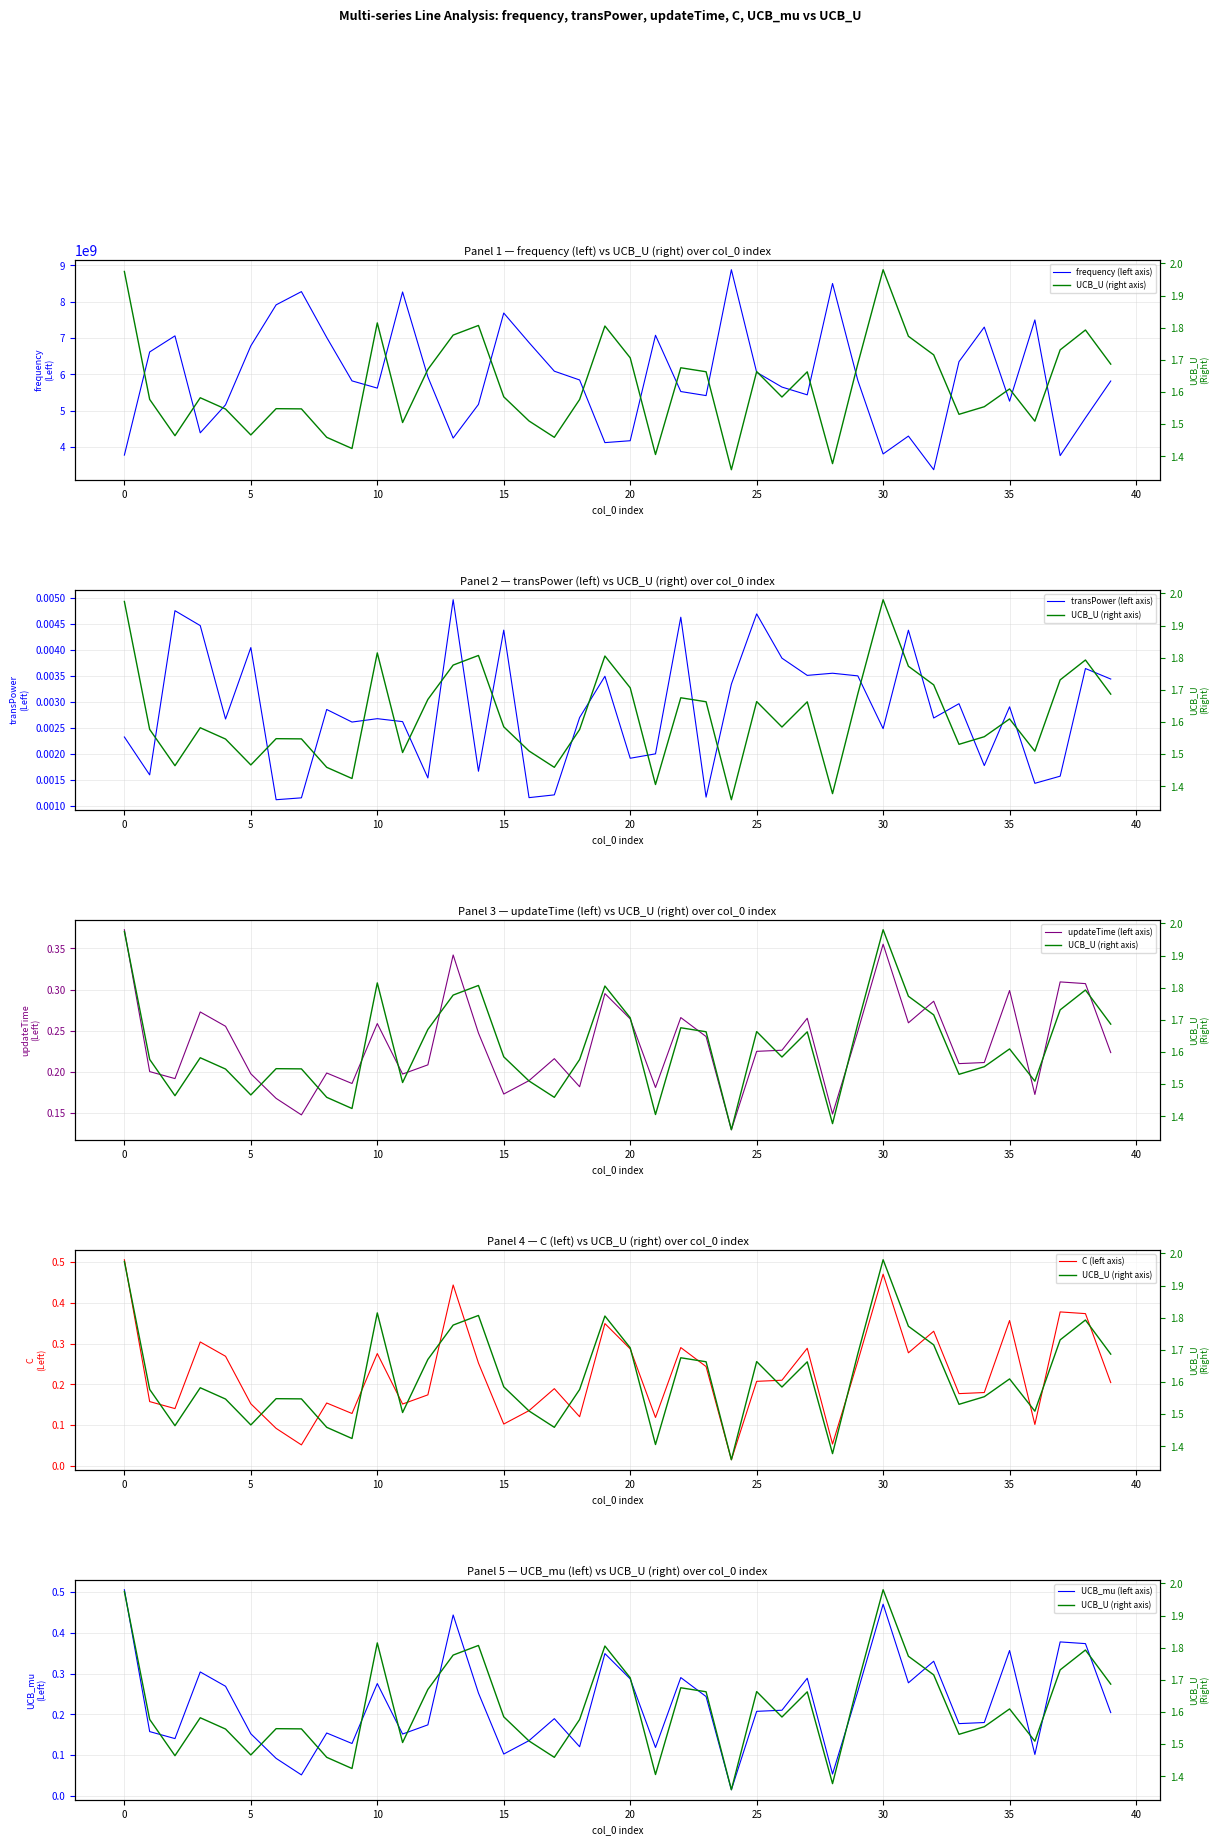

Reading left to right, extract all data points from this chart.

frequency (left axis): 3774986777.1	6614434859.4	7057299520.0	4388248950.7	5158759218.9	6782530685.6	7911290988.5	8275485145.1	7013801834.3	5818186551.4	5619512611.4	8265963767.3	5928203131.2	4243790845.8	5171080259.7	7685931331.2	6872541171.6	6085072935.9	5842947484.5	4118902707.4	4170796226.3	7073710656.5	5525064420.0	5413259802.6	8878378545.4	6054631295.6	5647876142.2	5434252017.0	8499320839.7	5830989036.6	3806884341.1	4298435356.7	3372579813.8	6346940715.7	7298371993.1	5259872171.0	7496605945.0	3760683806.7	4800759015.5	5814360010.9
UCB_U (right axis): 2.0	1.6	1.5	1.6	1.5	1.5	1.5	1.5	1.5	1.4	1.8	1.5	1.7	1.8	1.8	1.6	1.5	1.5	1.6	1.8	1.7	1.4	1.7	1.7	1.4	1.7	1.6	1.7	1.4	1.7	2.0	1.8	1.7	1.5	1.6	1.6	1.5	1.7	1.8	1.7
transPower (left axis): 0.0	0.0	0.0	0.0	0.0	0.0	0.0	0.0	0.0	0.0	0.0	0.0	0.0	0.0	0.0	0.0	0.0	0.0	0.0	0.0	0.0	0.0	0.0	0.0	0.0	0.0	0.0	0.0	0.0	0.0	0.0	0.0	0.0	0.0	0.0	0.0	0.0	0.0	0.0	0.0
updateTime (left axis): 0.4	0.2	0.2	0.3	0.3	0.2	0.2	0.1	0.2	0.2	0.3	0.2	0.2	0.3	0.2	0.2	0.2	0.2	0.2	0.3	0.3	0.2	0.3	0.2	0.1	0.2	0.2	0.3	0.1	0.2	0.4	0.3	0.3	0.2	0.2	0.3	0.2	0.3	0.3	0.2
C (left axis): 0.5	0.2	0.1	0.3	0.3	0.2	0.1	0.1	0.2	0.1	0.3	0.2	0.2	0.4	0.3	0.1	0.1	0.2	0.1	0.3	0.3	0.1	0.3	0.2	0.0	0.2	0.2	0.3	0.1	0.3	0.5	0.3	0.3	0.2	0.2	0.4	0.1	0.4	0.4	0.2
UCB_mu (left axis): 0.5	0.2	0.1	0.3	0.3	0.2	0.1	0.1	0.2	0.1	0.3	0.2	0.2	0.4	0.3	0.1	0.1	0.2	0.1	0.3	0.3	0.1	0.3	0.2	0.0	0.2	0.2	0.3	0.1	0.3	0.5	0.3	0.3	0.2	0.2	0.4	0.1	0.4	0.4	0.2